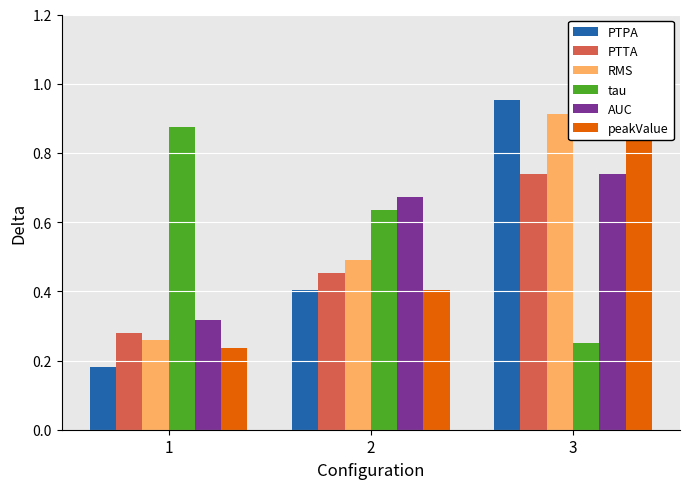

At which label does PTTA reach its minimum?

1